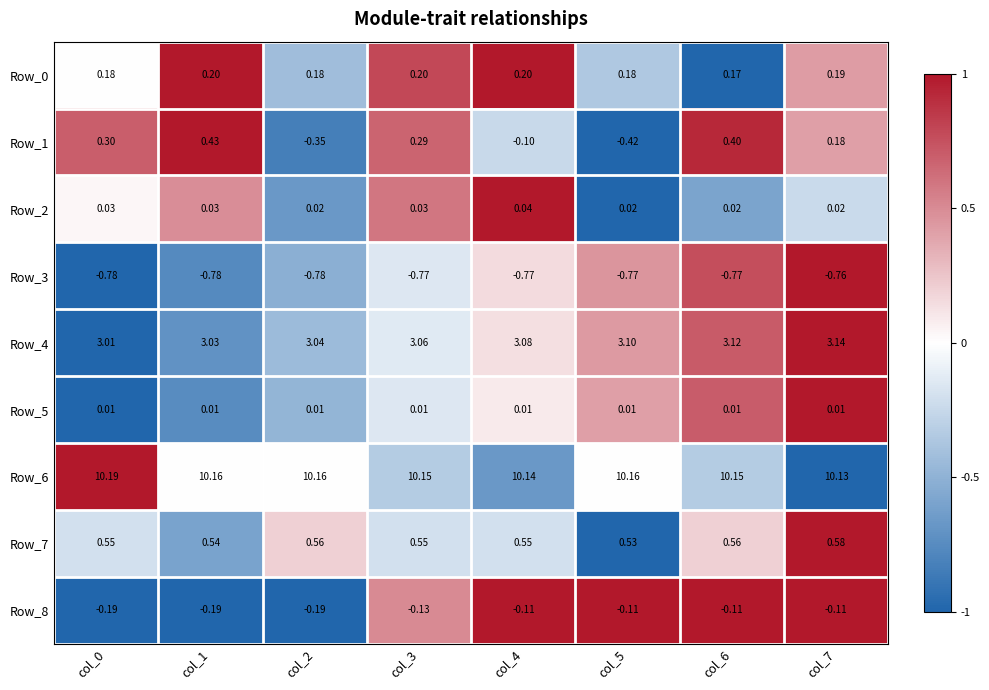

Which series has the largest total across all categories?

Row_6